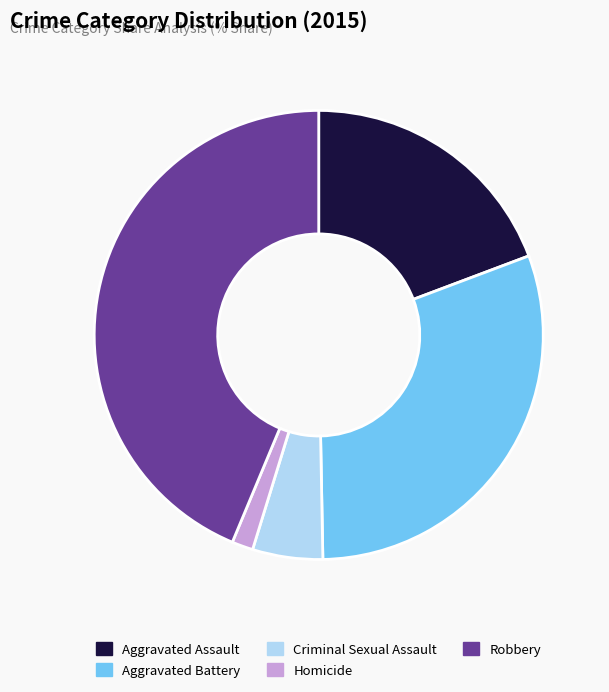

Is there any slice that represents more than half of the pie?

No